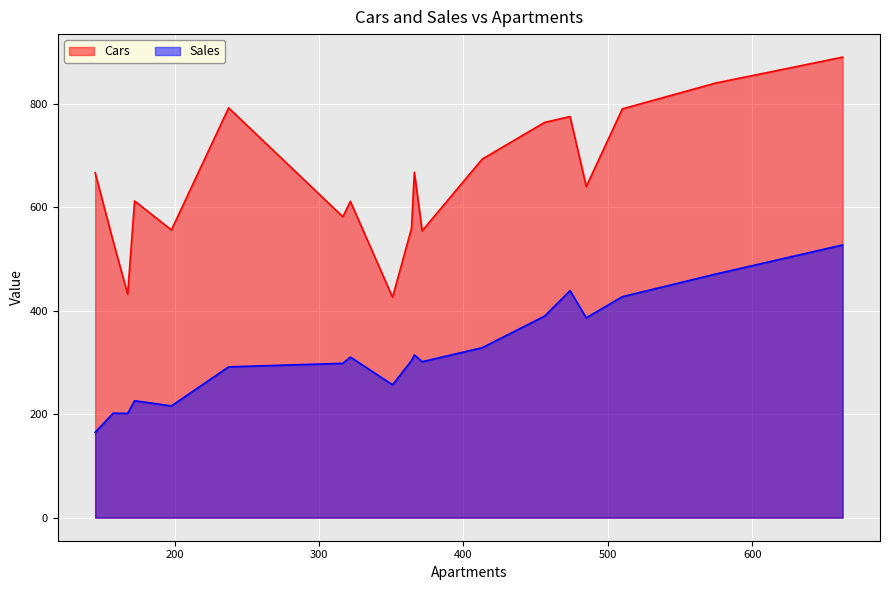

Rank the series by their average value, from lowest to highest.

Sales, Cars